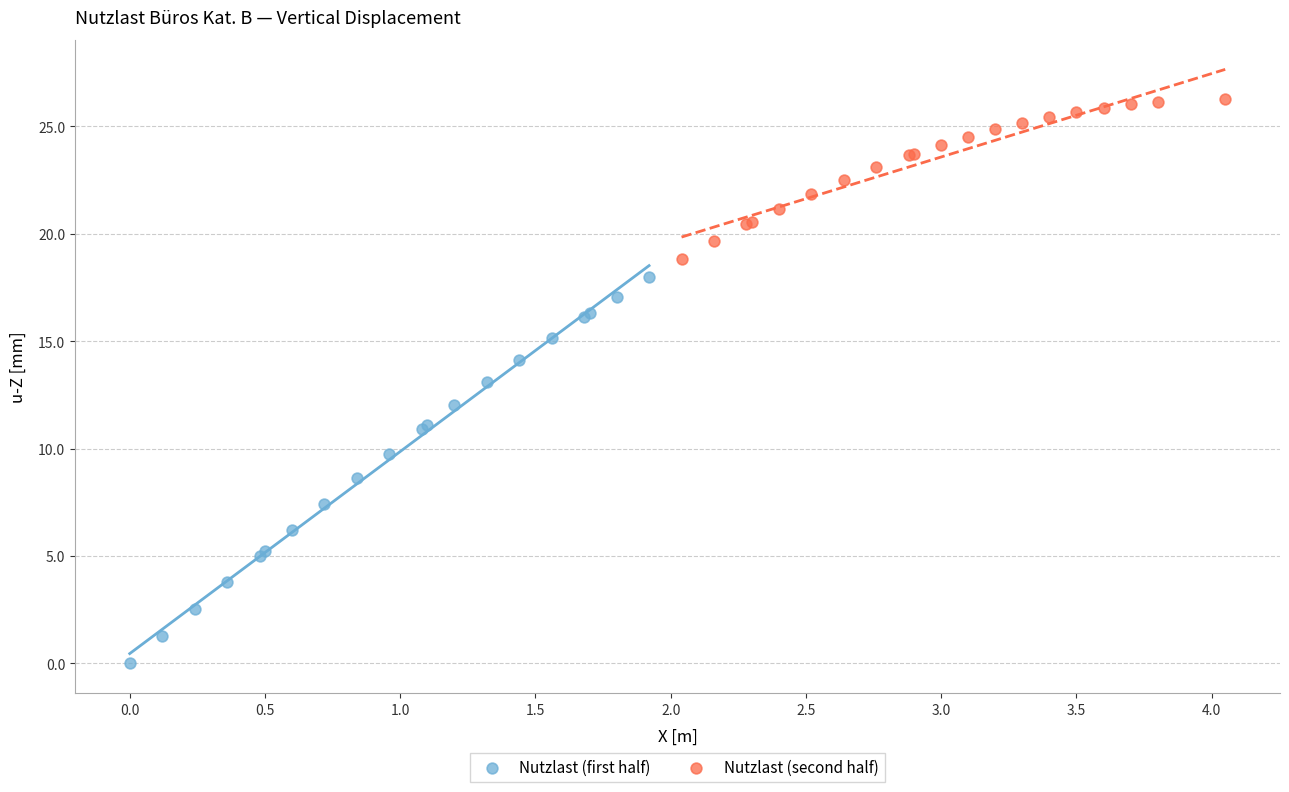

Which series reaches the maximum Y coordinate?

Nutzlast (second half)